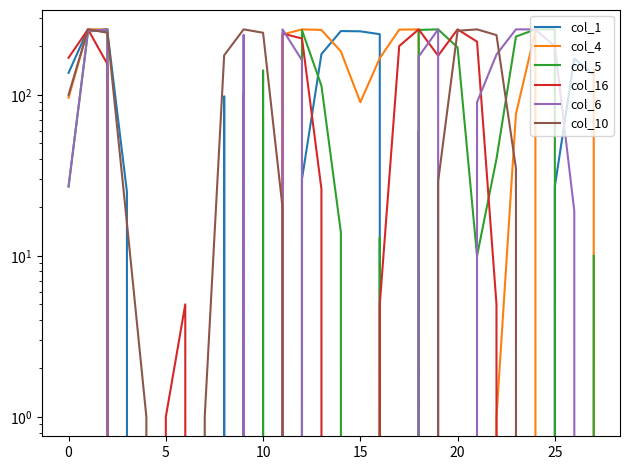

The col_1 series shows 10 at 12. True or false?

False